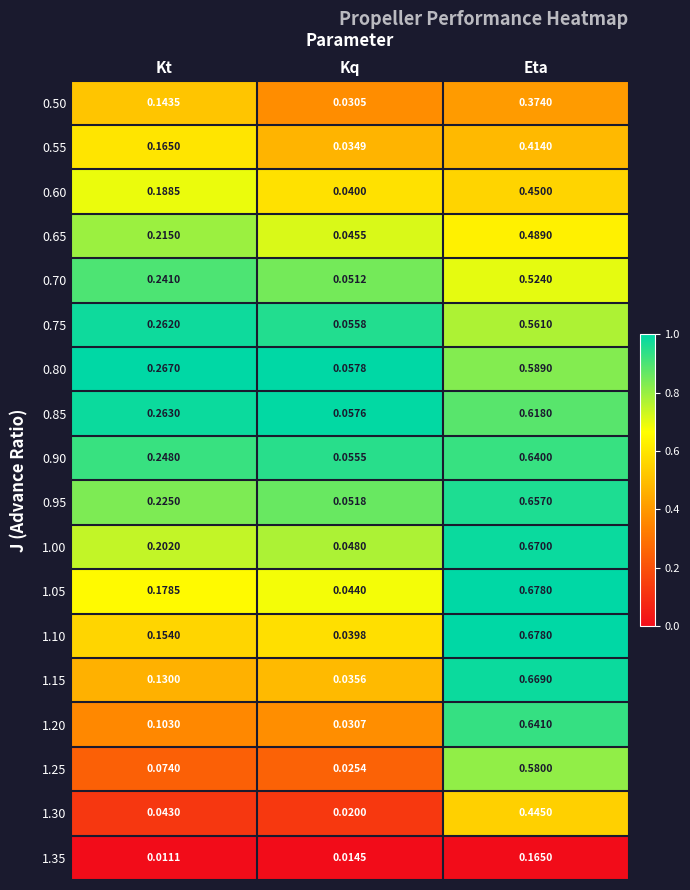

At how many categories does at least one series exceed 0?

3